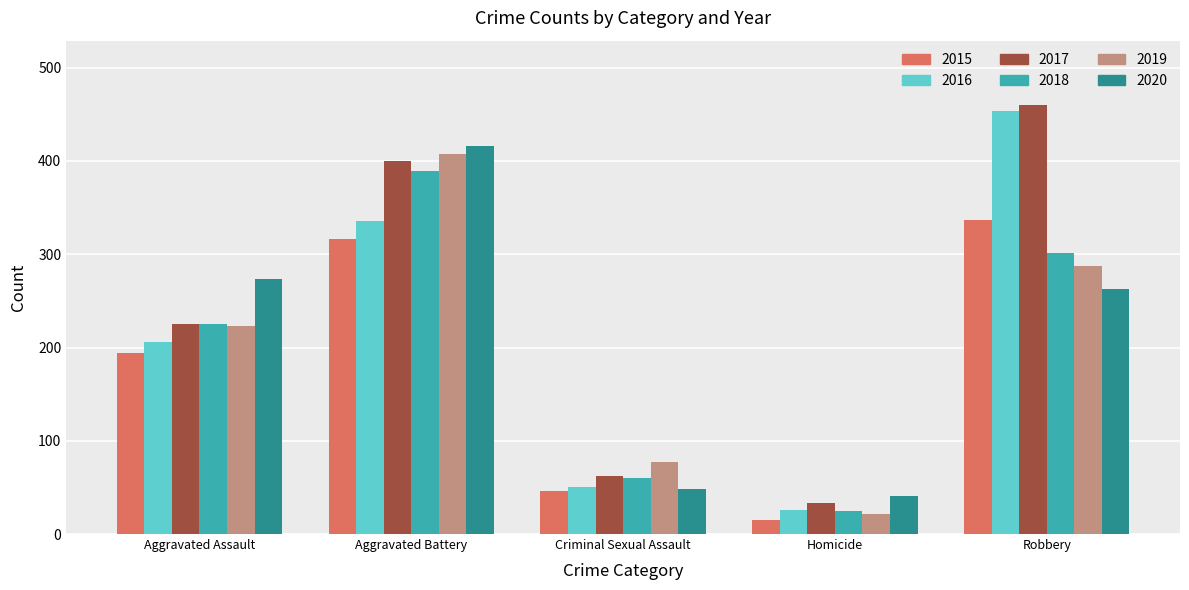

Which series changed the most between Aggravated Battery and Criminal Sexual Assault?

2020